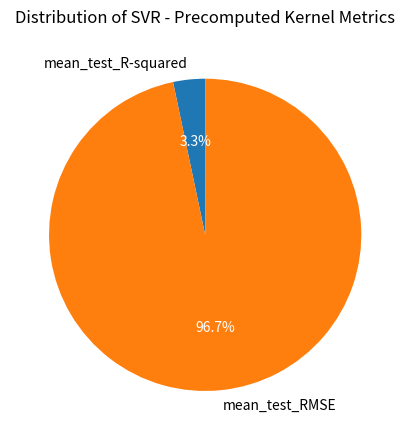

Does mean_test_RMSE account for over 50% of the chart?

Yes